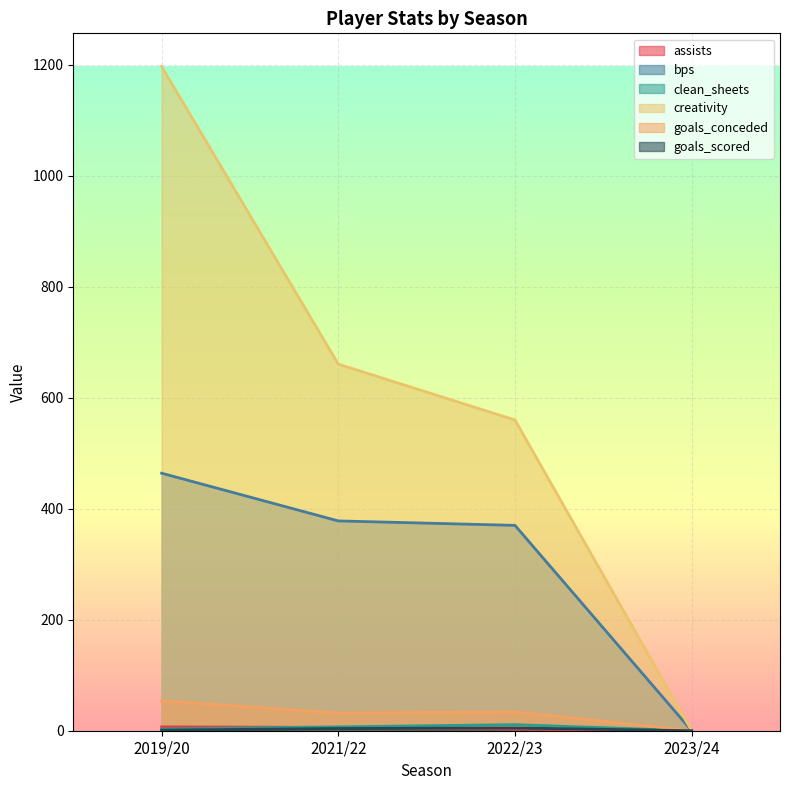

What position from the left is 2021/22?

2